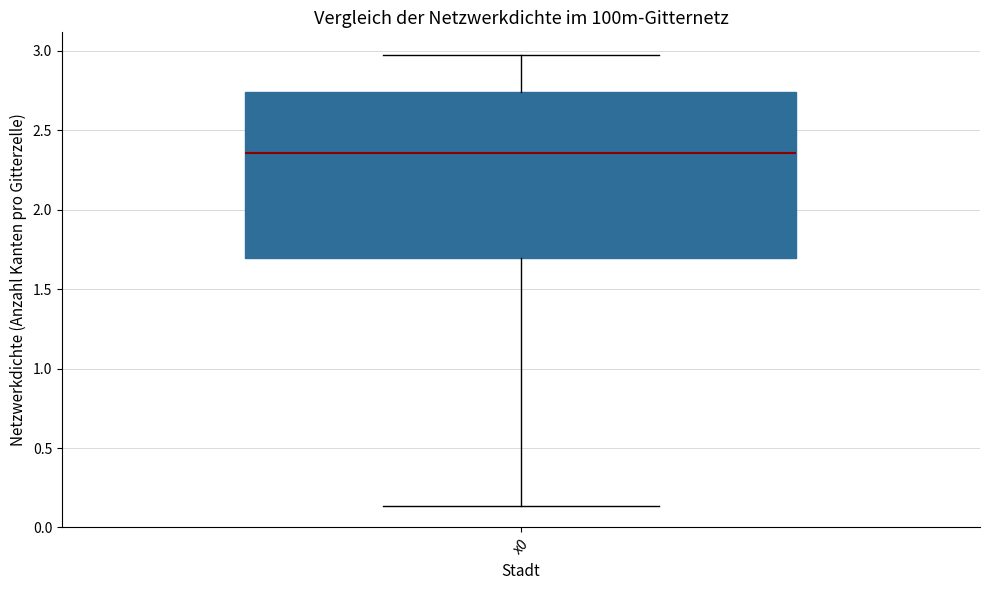

Where is the lower edge of the box for x0 on the y-axis? The values are not printed on the chart, so give them approximately, as read against the axis.

1.70